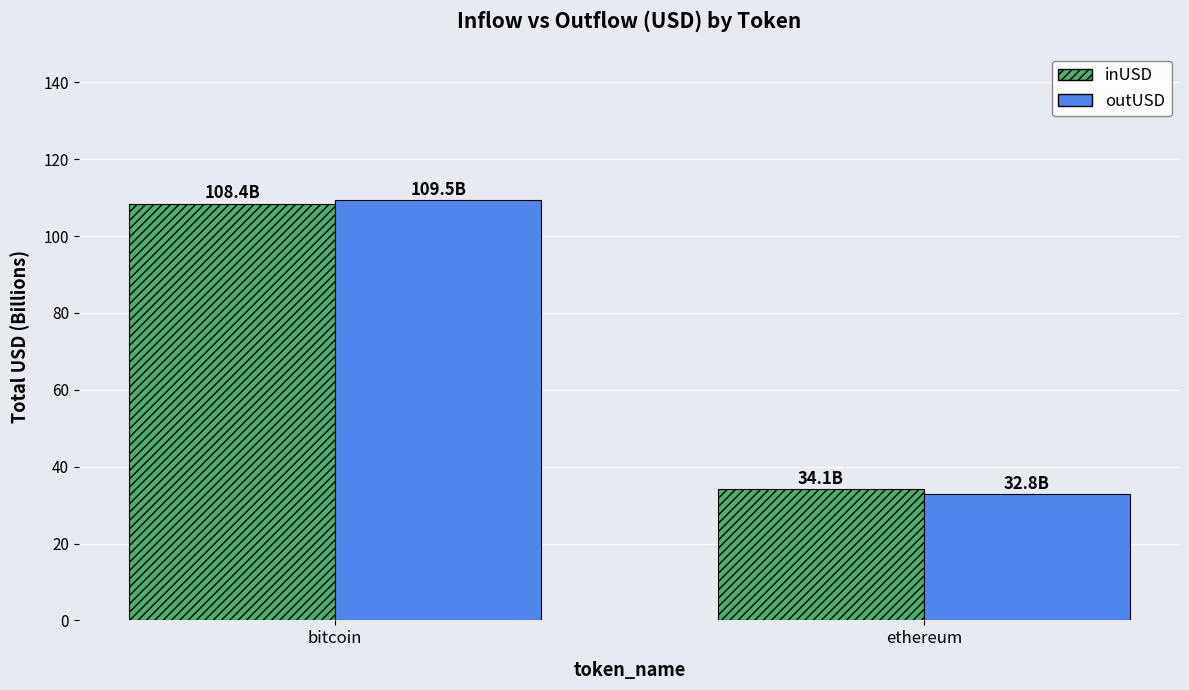

How many bars are there in total?

4